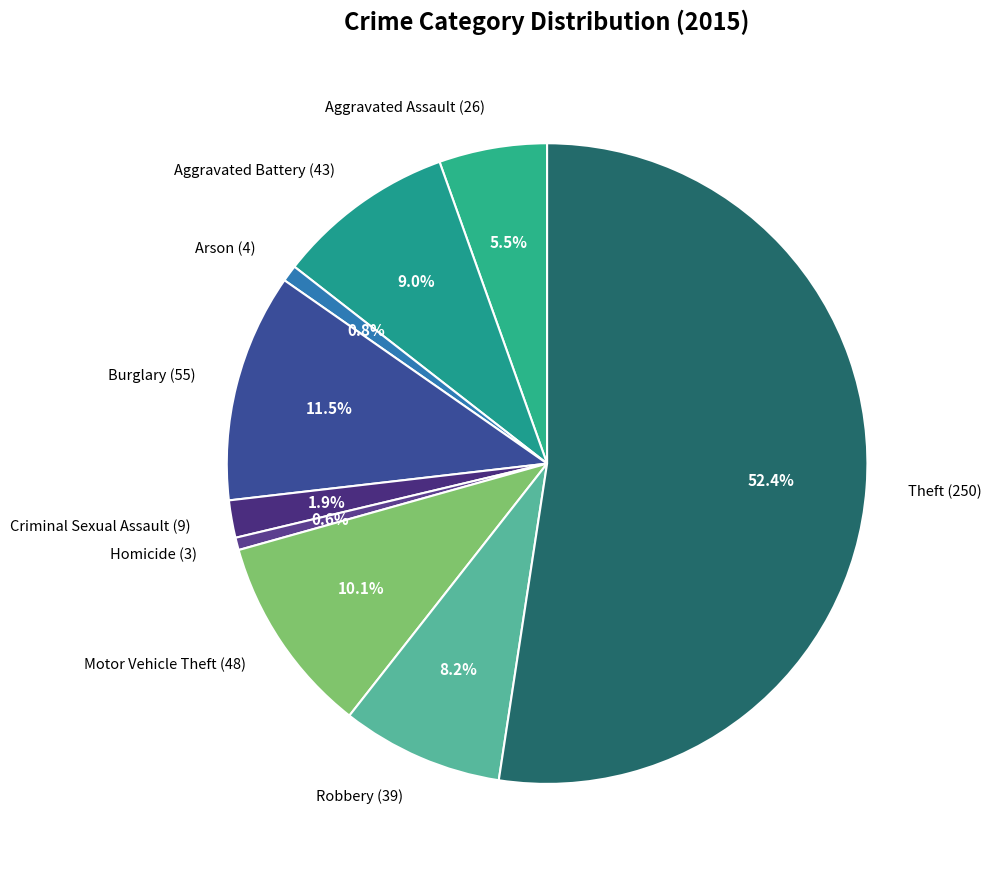

Is Aggravated Assault the majority of the pie?

No